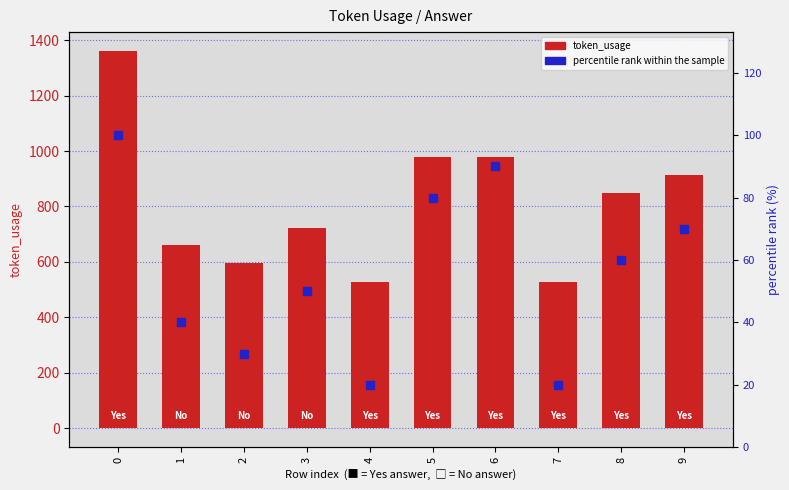

Which series has the largest Y range (max minus min)?

token_usage